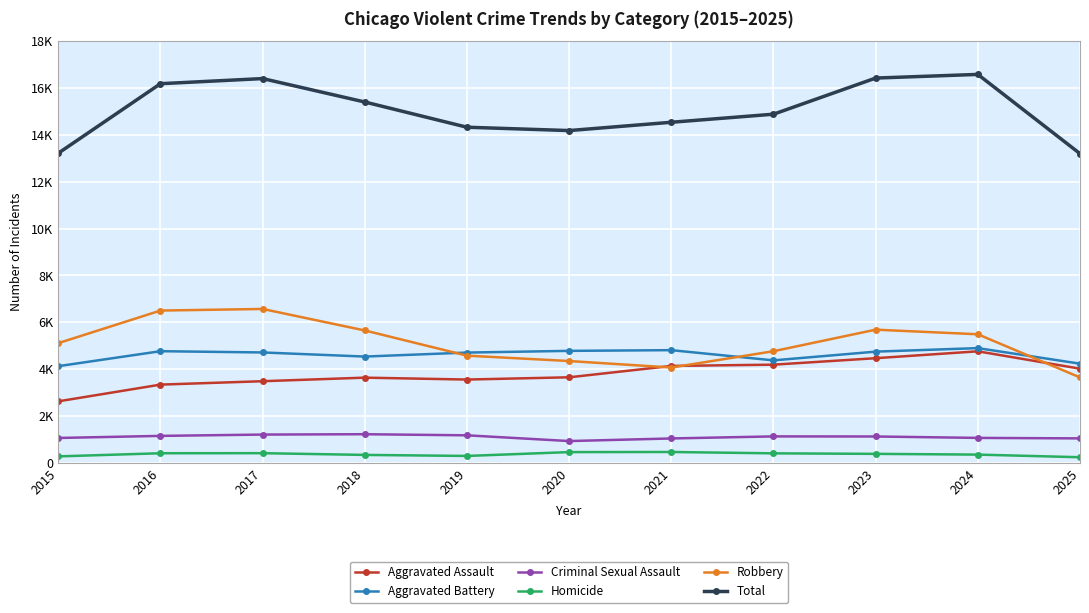

Reading left to right, what are all the values shown in this chart?

Aggravated Assault: 2015=2629	2016=3343	2017=3488	2018=3640	2019=3559	2020=3655	2021=4140	2022=4194	2023=4470	2024=4764	2025=4022
Aggravated Battery: 2015=4130	2016=4769	2017=4715	2018=4540	2019=4710	2020=4783	2021=4813	2022=4377	2023=4750	2024=4900	2025=4236
Criminal Sexual Assault: 2015=1066	2016=1155	2017=1211	2018=1226	2019=1179	2020=934	2021=1045	2022=1133	2023=1129	2024=1069	2025=1048
Homicide: 2015=280	2016=414	2017=417	2018=343	2019=299	2020=463	2021=468	2022=410	2023=388	2024=356	2025=244
Robbery: 2015=5113	2016=6503	2017=6571	2018=5653	2019=4579	2020=4349	2021=4072	2022=4768	2023=5687	2024=5491	2025=3649
Total: 2015=13218	2016=16184	2017=16402	2018=15402	2019=14326	2020=14184	2021=14538	2022=14882	2023=16424	2024=16580	2025=13199